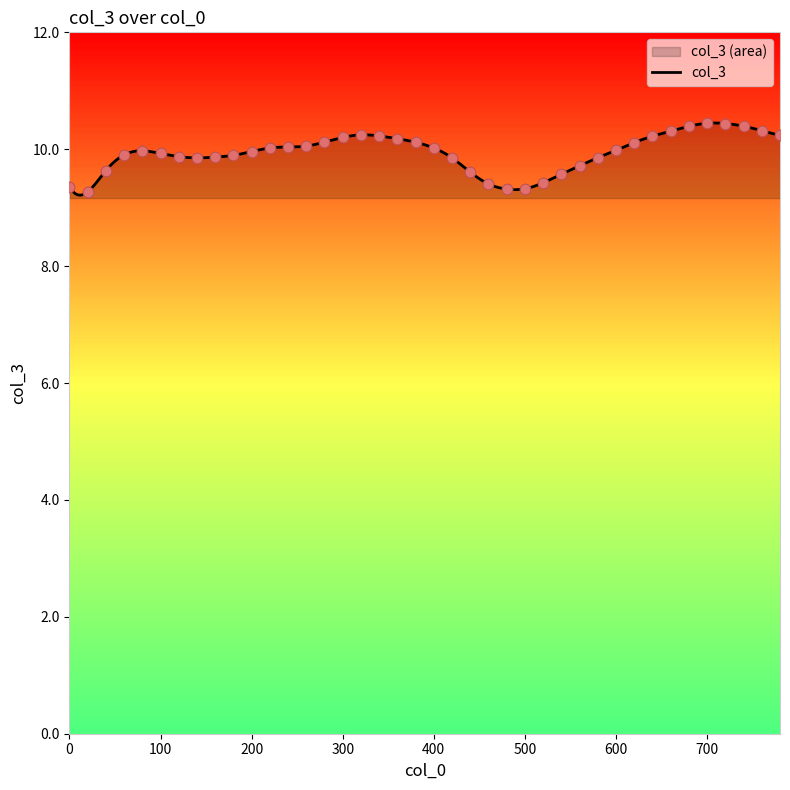

Which has a higher value, 540 or 640?

640